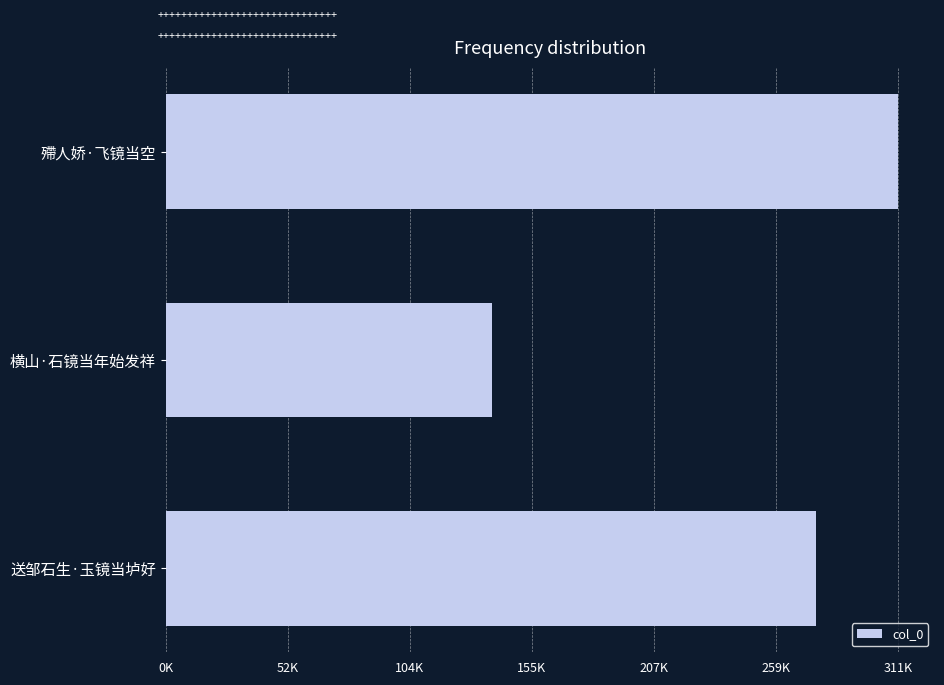

Count the values in the range 138648 to 310774.

3